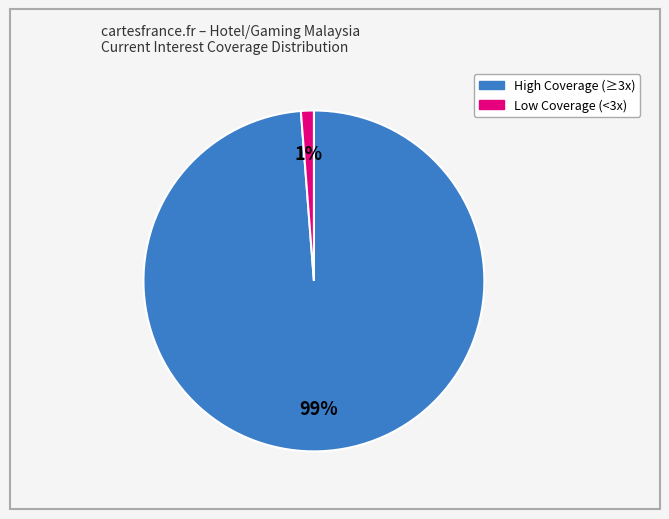

Does any single category account for the majority?

Yes